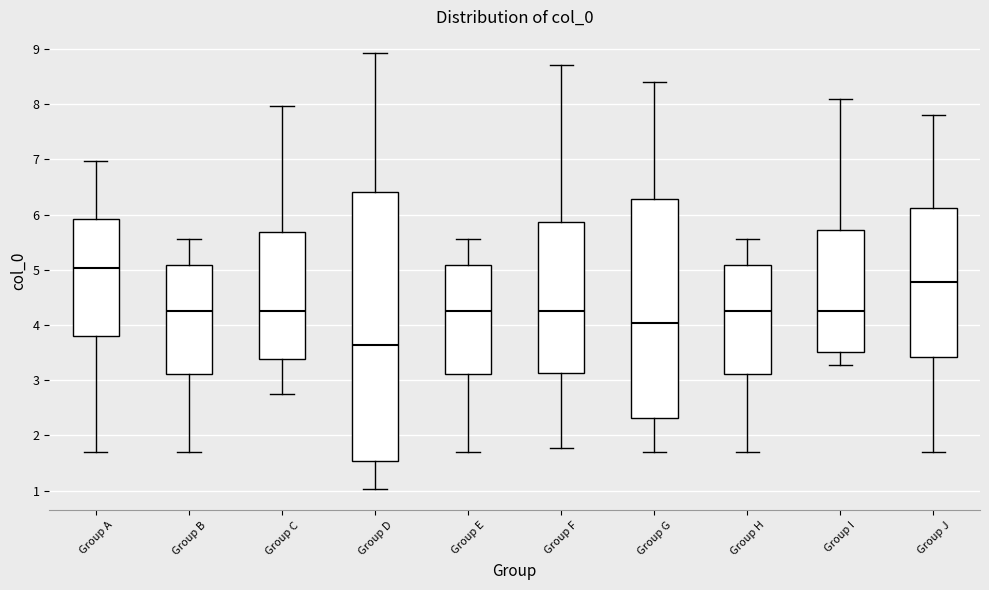

Where does the upper whisker of the box for Group B end on the y-axis? The values are not printed on the chart, so give them approximately, as read against the axis.

5.6